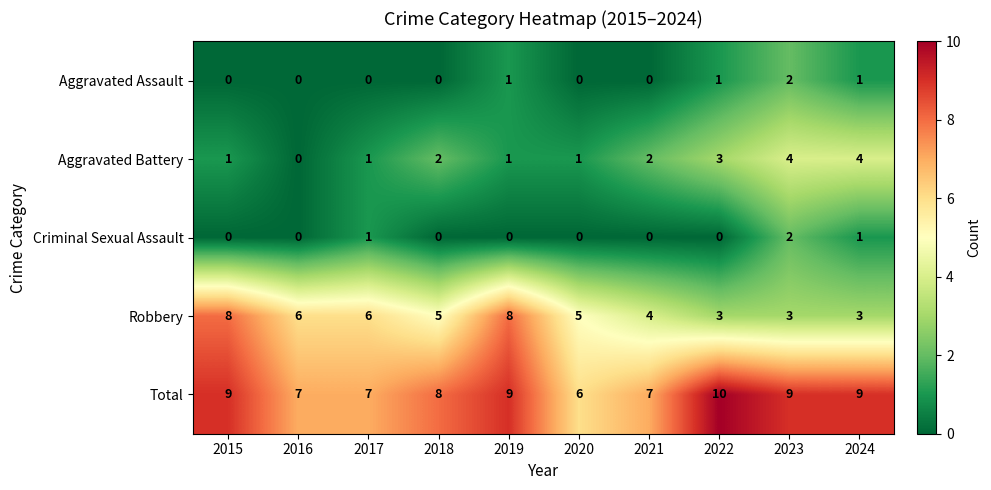

True or false: Robbery has a value of 5 at 2018.

True